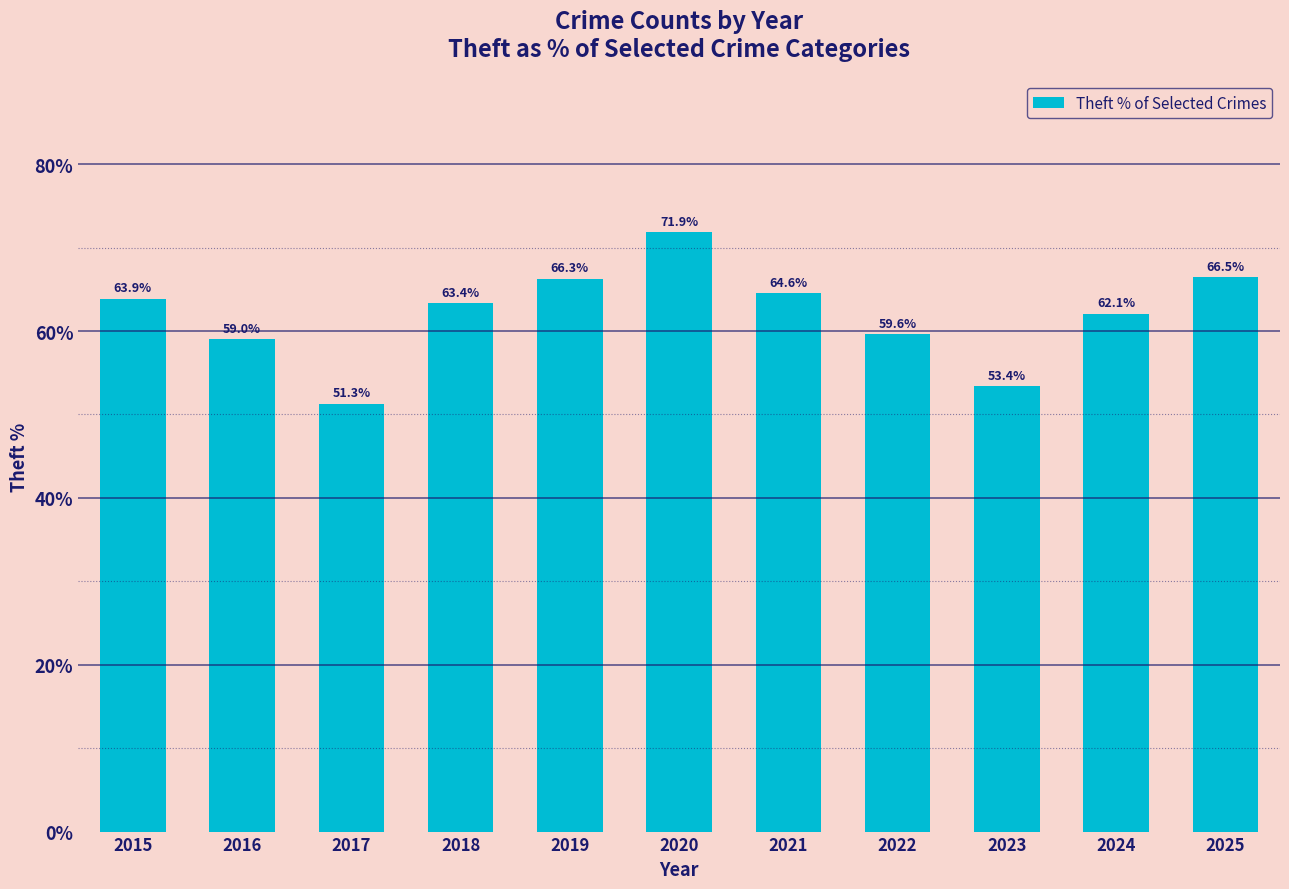

At which category does the chart reach its peak across all series?

2020